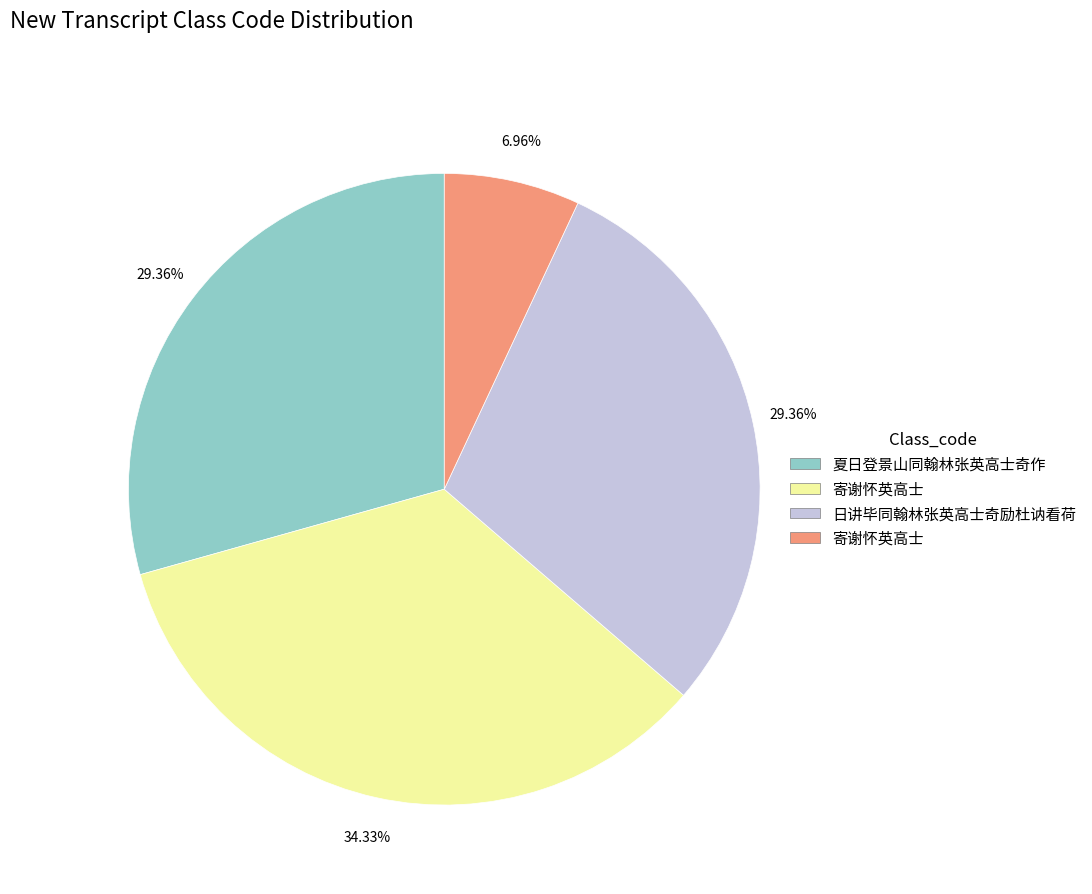

Is there any slice that represents more than half of the pie?

No